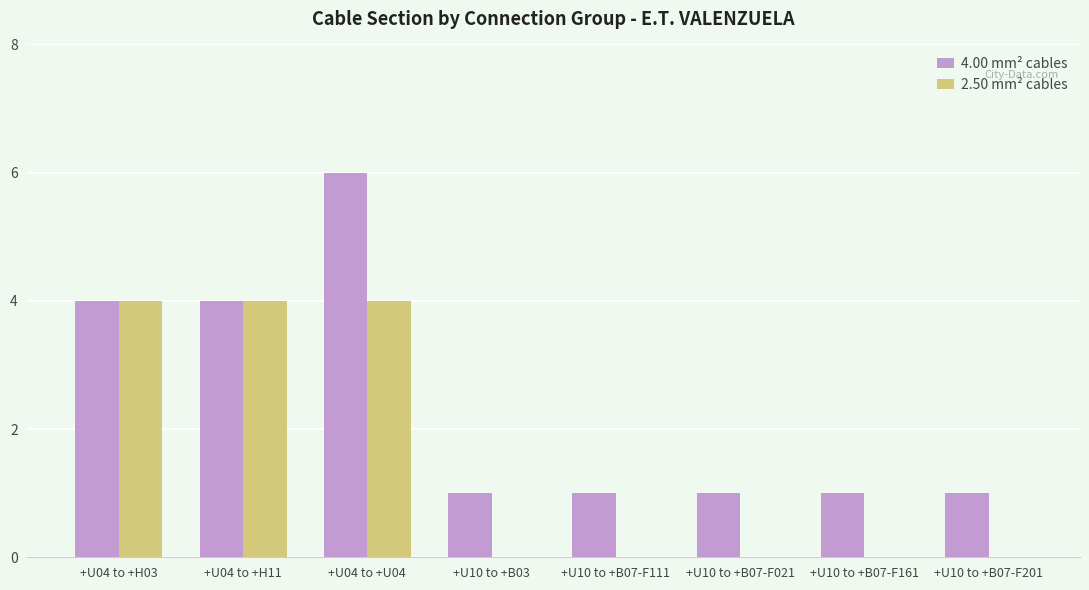

True or false: 2.50 mm² cables has a value of 4 at +U04 to +H11.

True